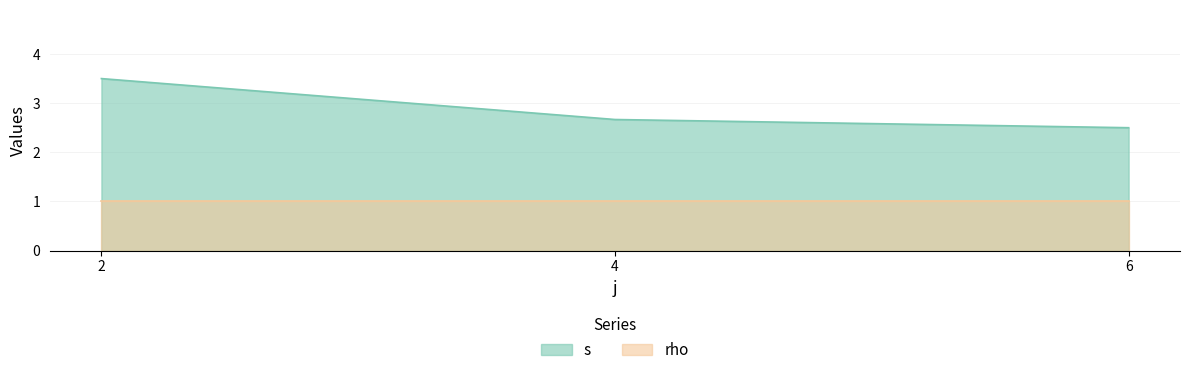

What is the ratio of the value at 2 to the value at 6?

1.4